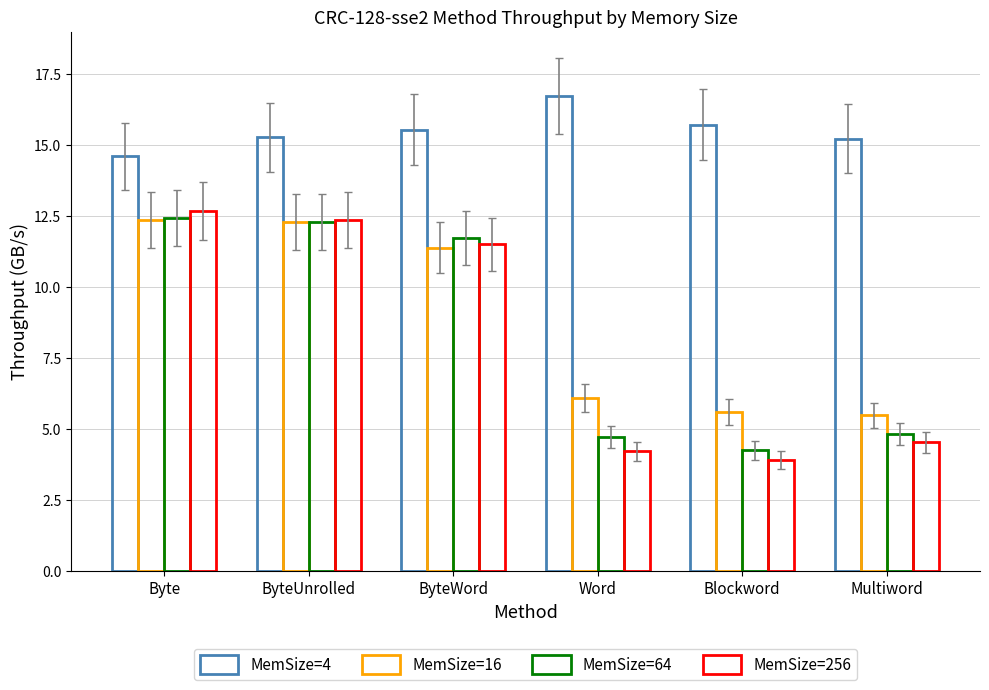

How many values in the MemSize=256 series exceed 11?

3